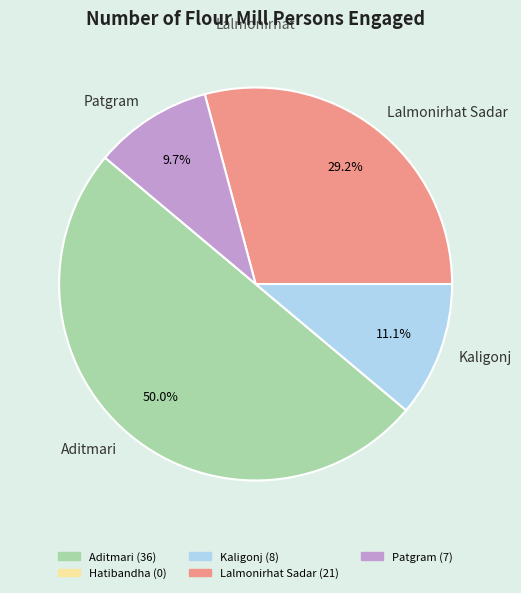

To the nearest percent, what portion does Lalmonirhat Sadar represent?

29%